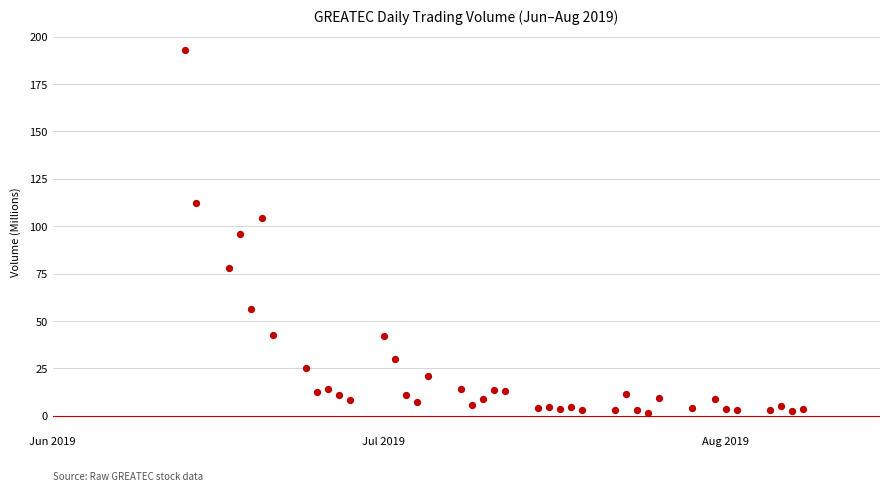

What is the range of Y values (max minus min)?

191.2